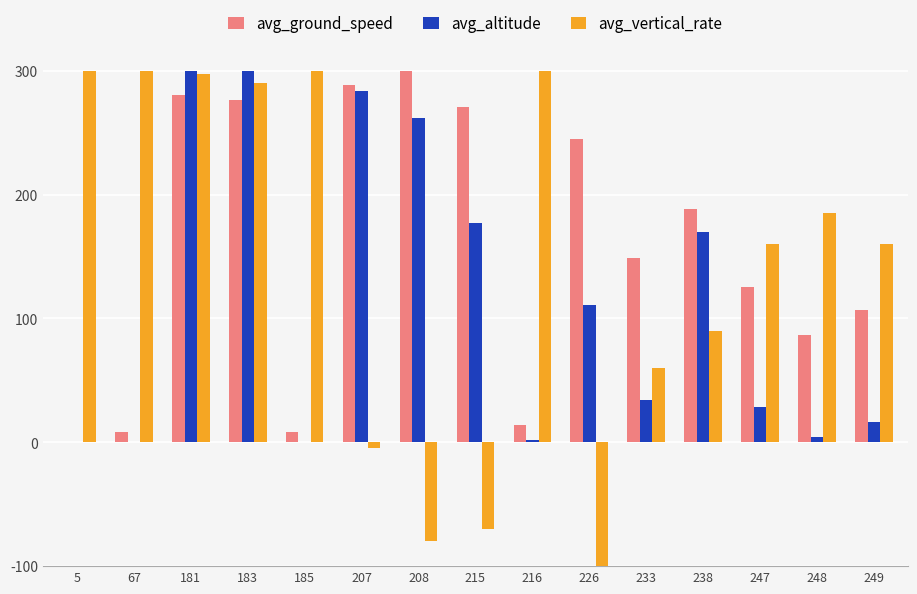

Which series changed the most between 183 and 185?

avg_altitude